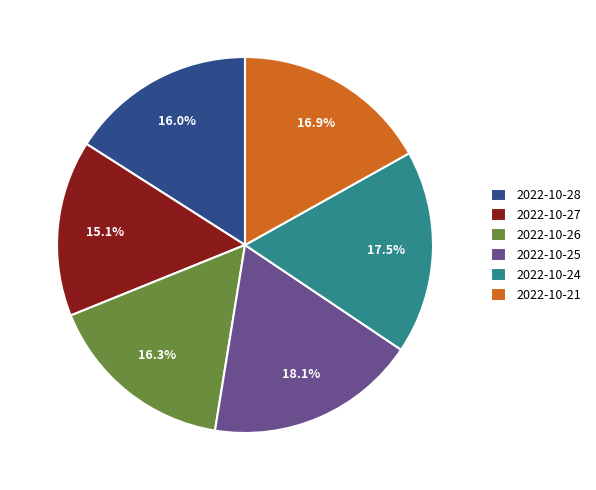

Is there a majority slice in this chart?

No